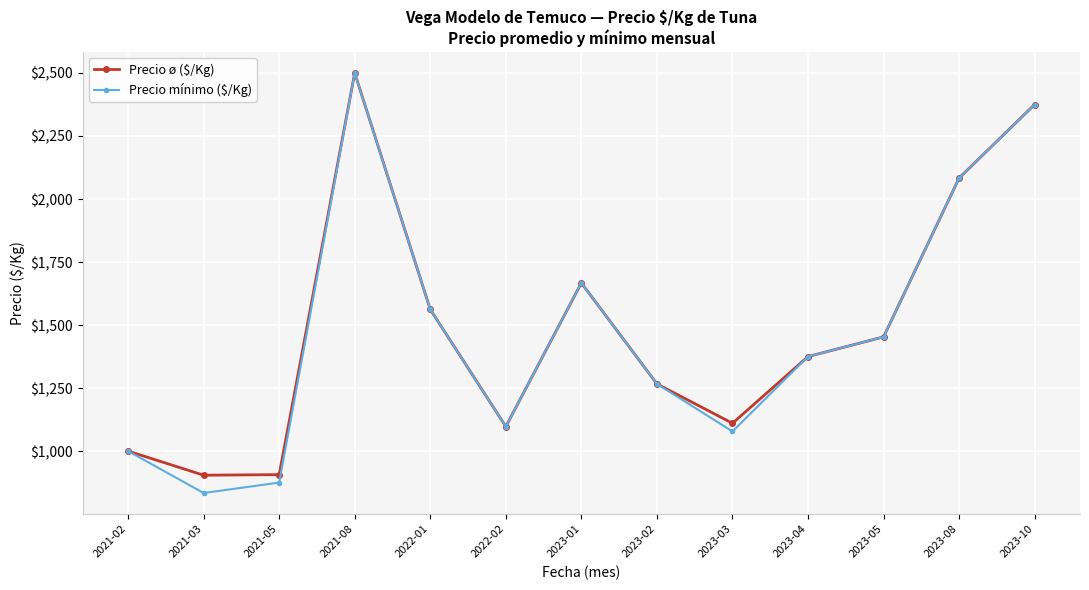

At which category is the sum across all series the highest?

2021-08